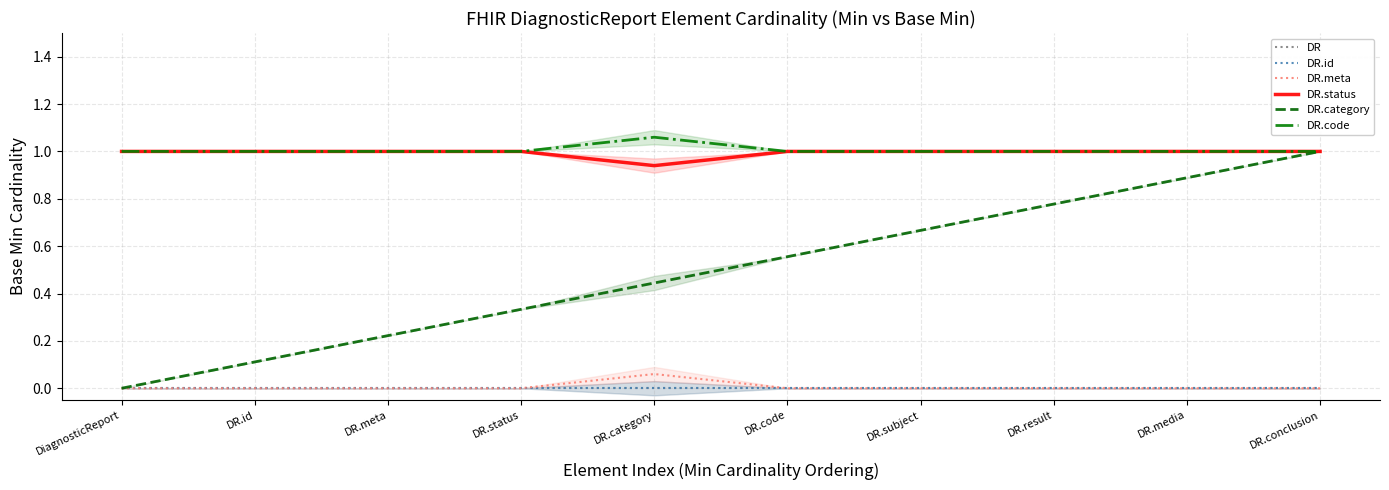

At which label does DR.meta reach its peak?

DR.category